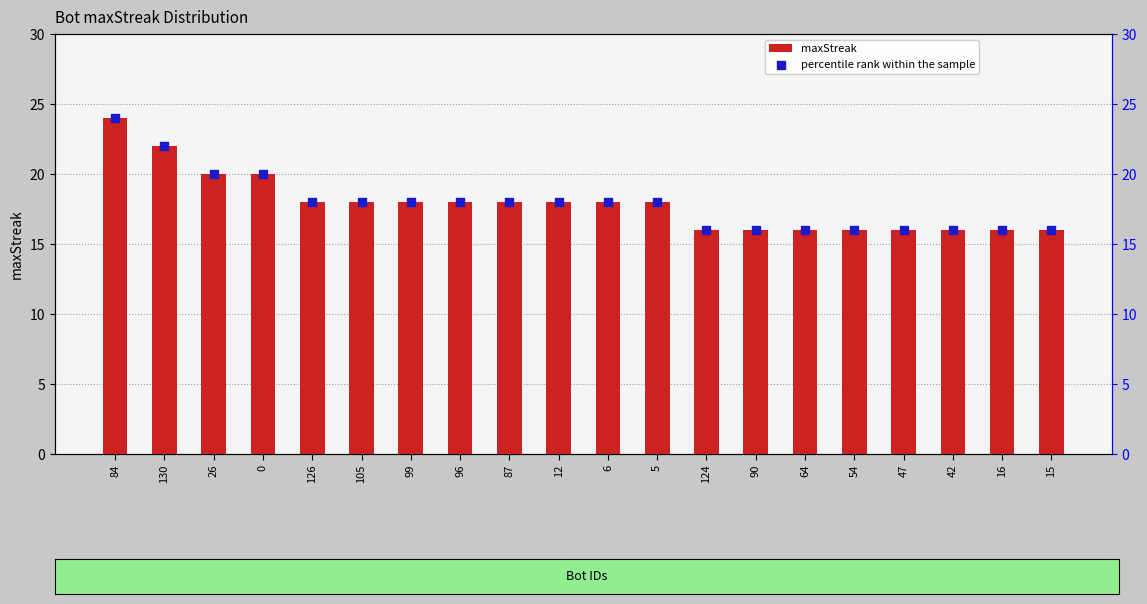

Is the value of maxStreak at 42 greater than the value of percentile rank within the sample at 15?

No